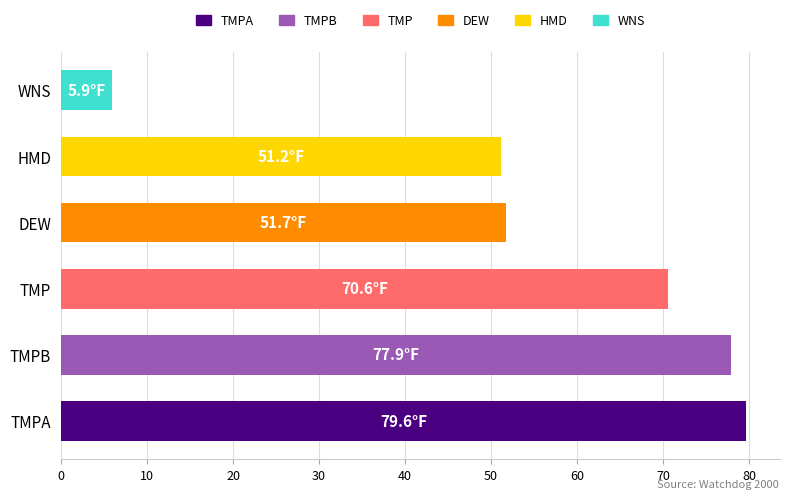

What is the difference between the maximum and minimum values?

73.7